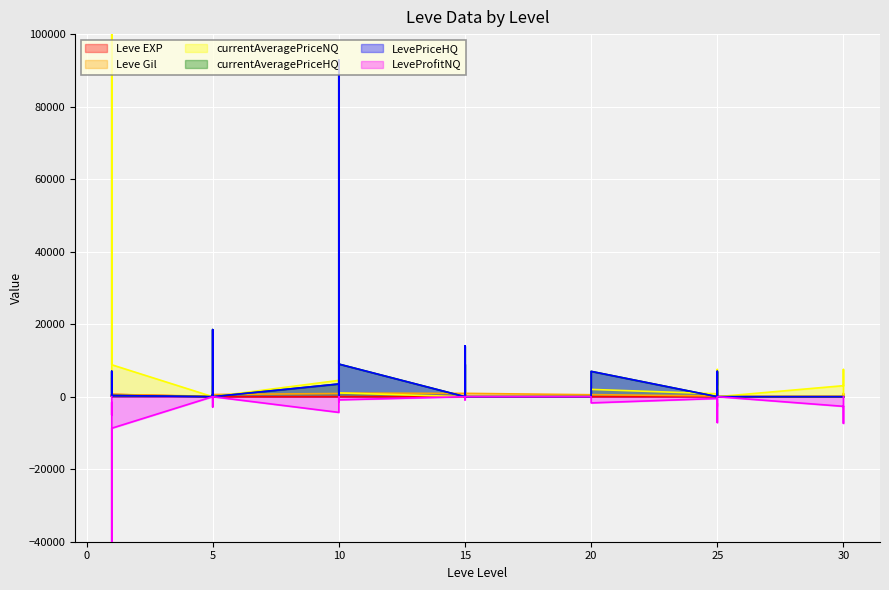

Where is Leve Gil nearest to the value 495?

5